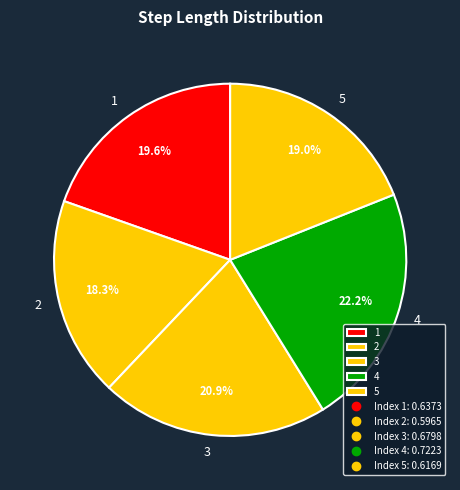

To the nearest percent, what is the average slice percentage?

20%